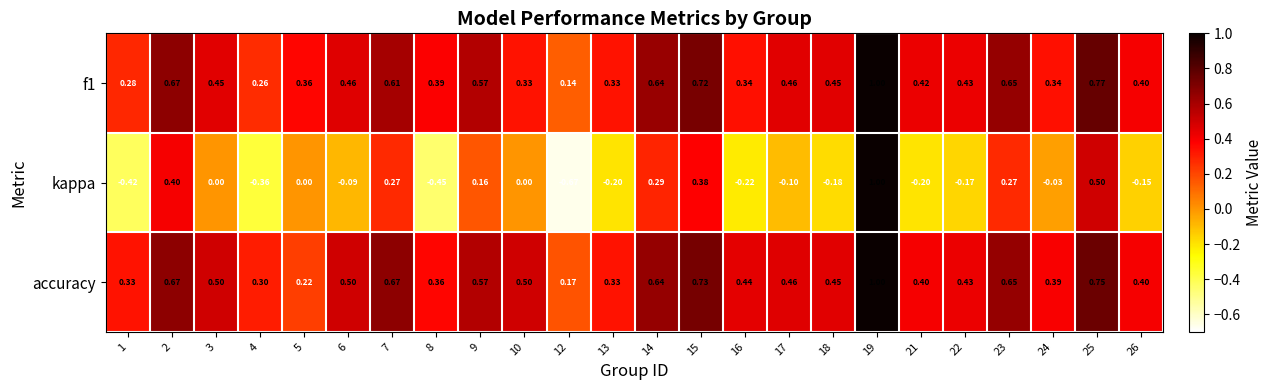

Which series has the largest total across all categories?

accuracy